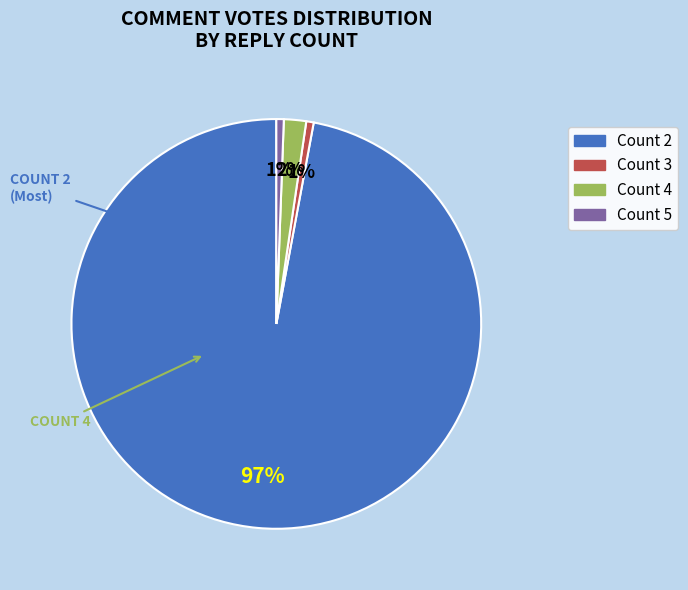

Is the sum of Count 5 and Count 2 greater than half?

Yes